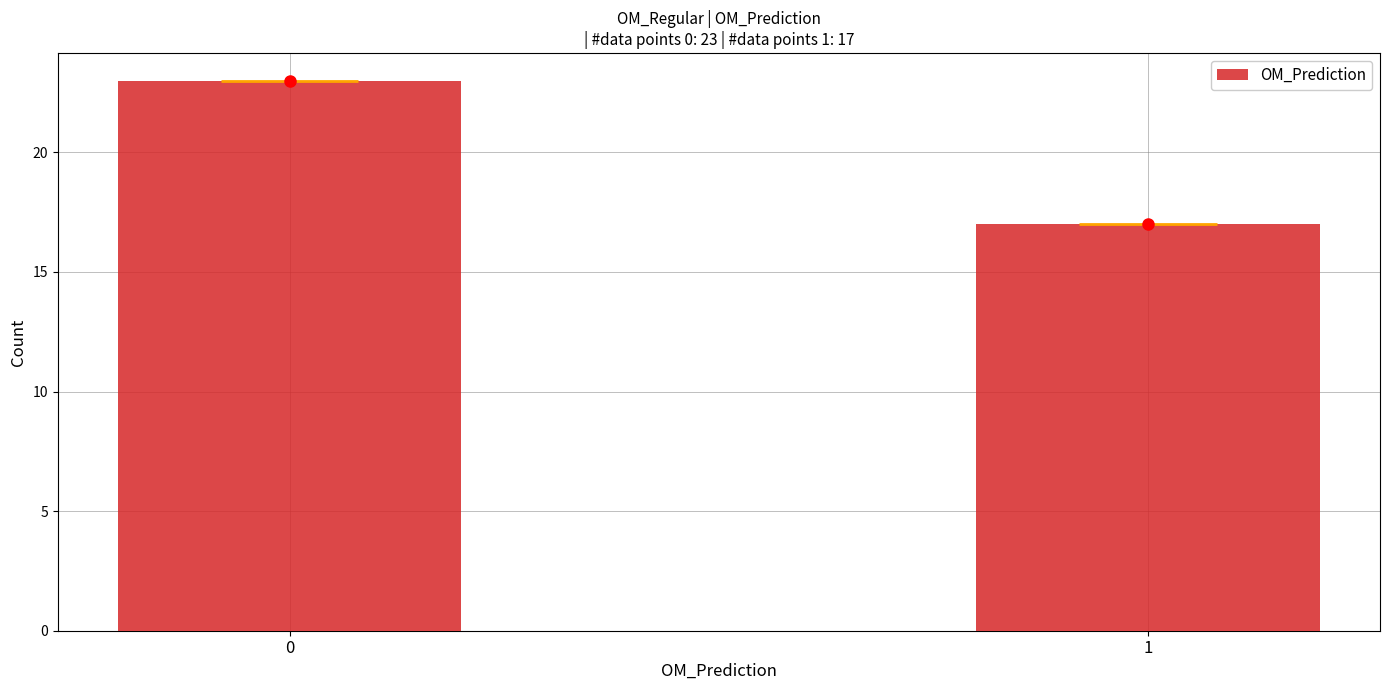

Reading right to left, transcribe all the data shown in this chart.

1=17	0=23